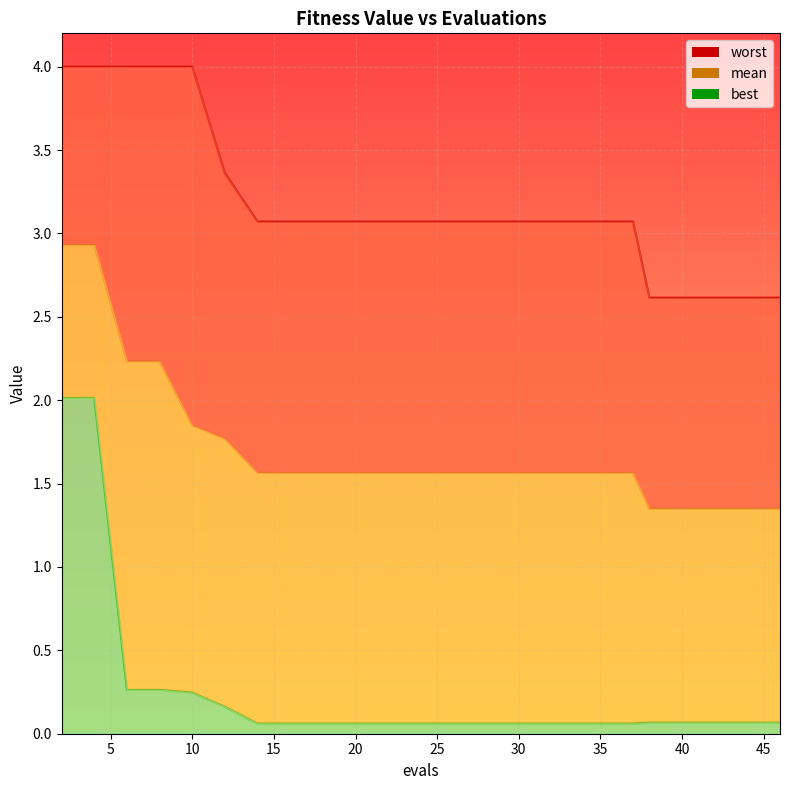

Rank the series at 8 from lowest to highest value.

best, mean, worst